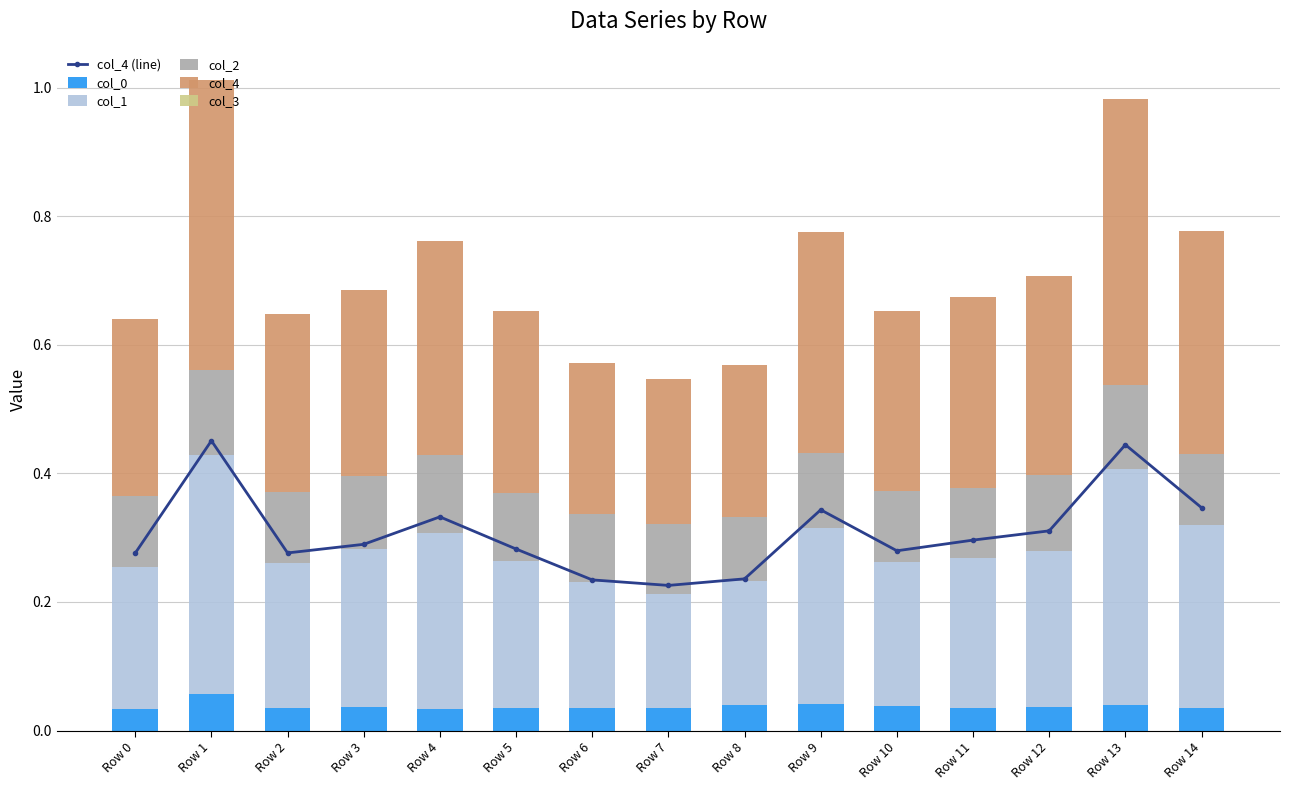

What is the value of the col_1 bar at the 9th from the left?

0.2